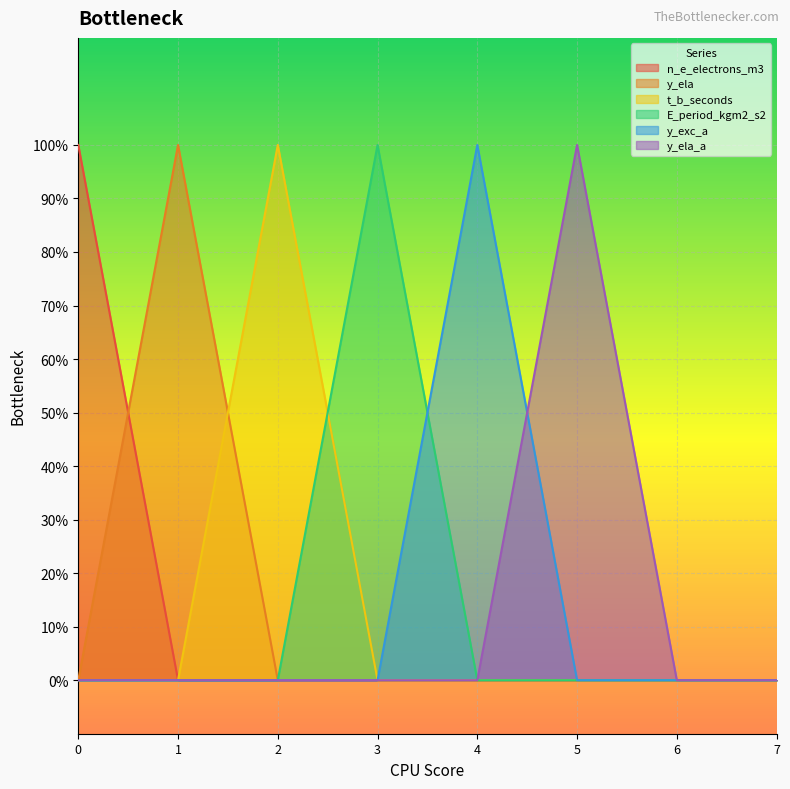

Reading left to right, extract all data points from this chart.

n_e_electrons_m3: 1	0	0	0	0	0	0	0
y_ela: 0	1	0	0	0	0	0	0
t_b_seconds: 0	0	1	0	0	0	0	0
E_period_kgm2_s2: 0	0	0	1	0	0	0	0
y_exc_a: 0	0	0	0	1	0	0	0
y_ela_a: 0	0	0	0	0	1	0	0